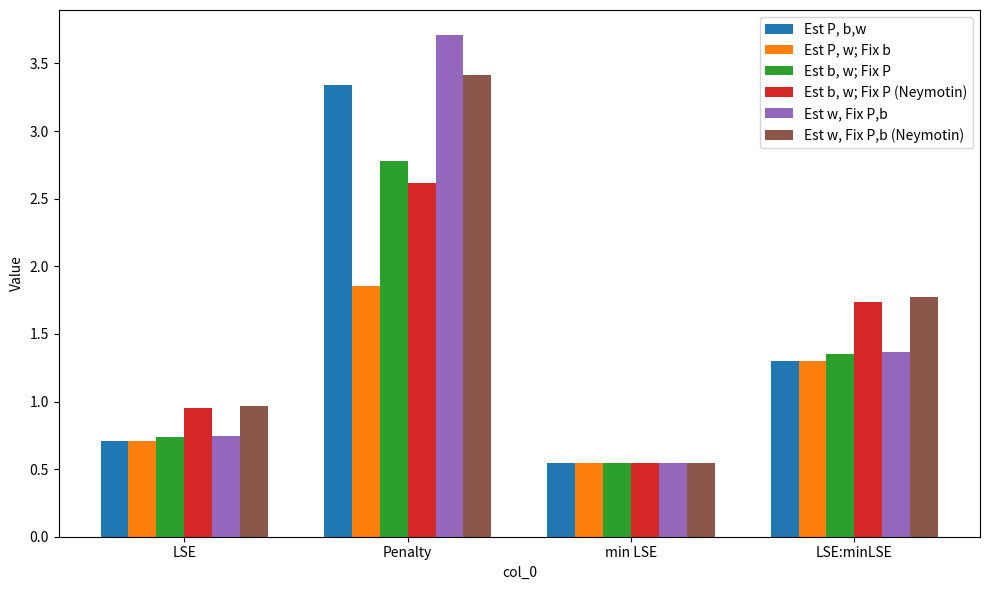

What is the difference between the maximum and minimum values in the Est P, w; Fix b series?

1.3